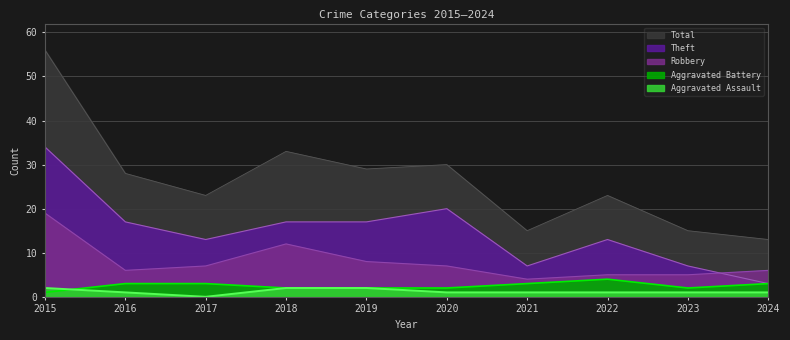

What are all the series names shown in the legend?

Aggravated Assault, Aggravated Battery, Robbery, Theft, Total